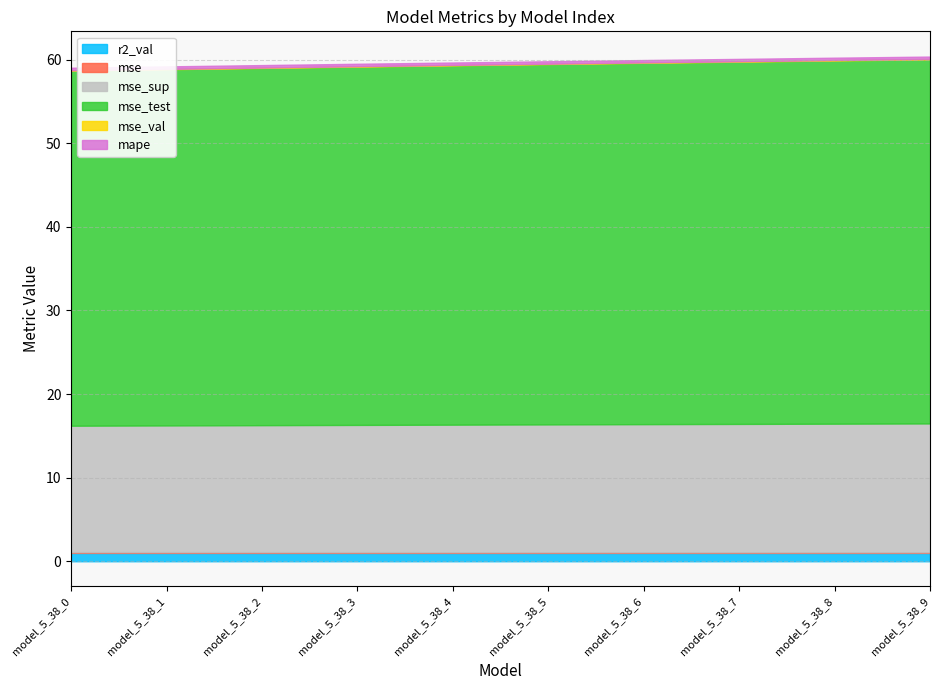

How many distinct data groups are displayed?

6